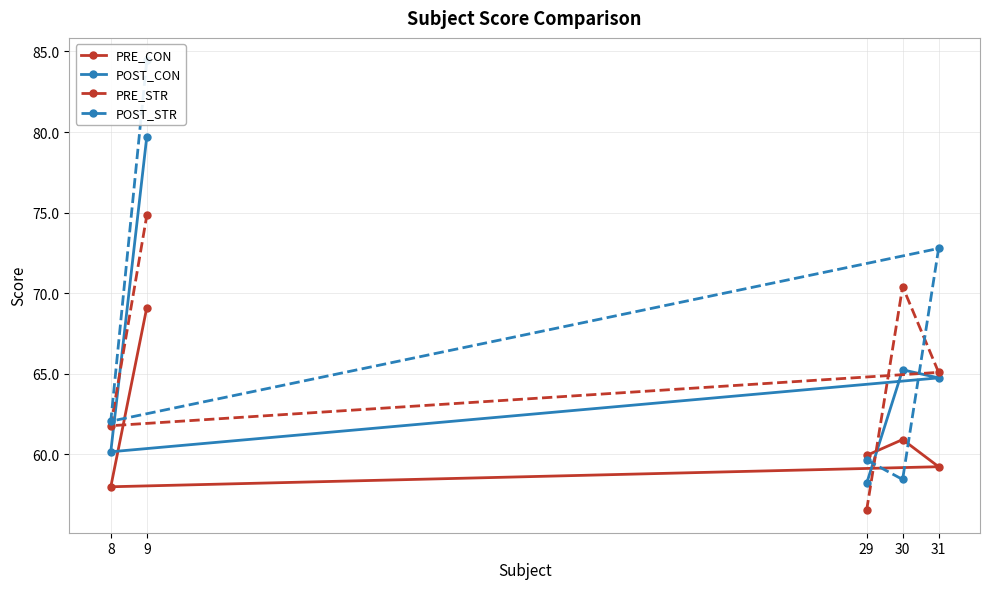

How many values in the POST_STR series are below 62?

2